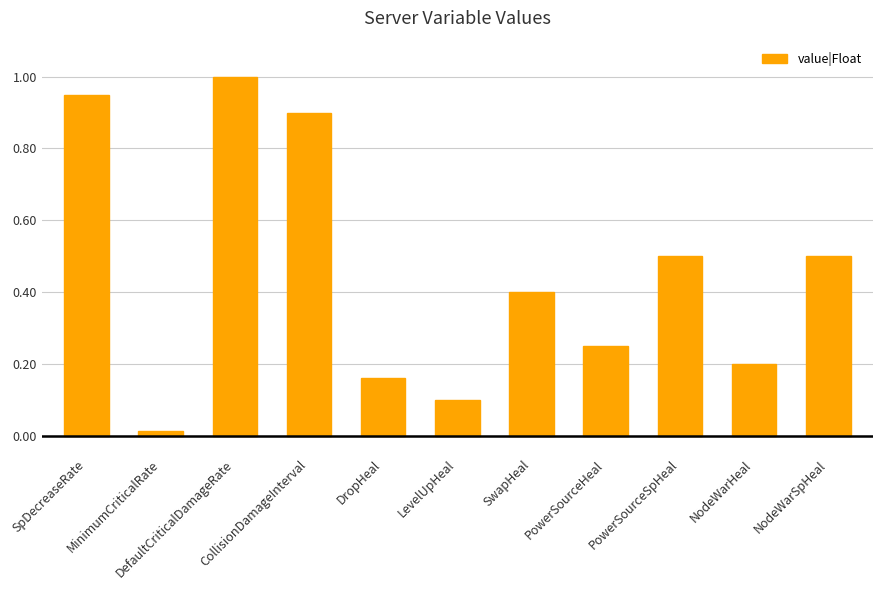

What is the value of the 3rd bar from the left?

1.0